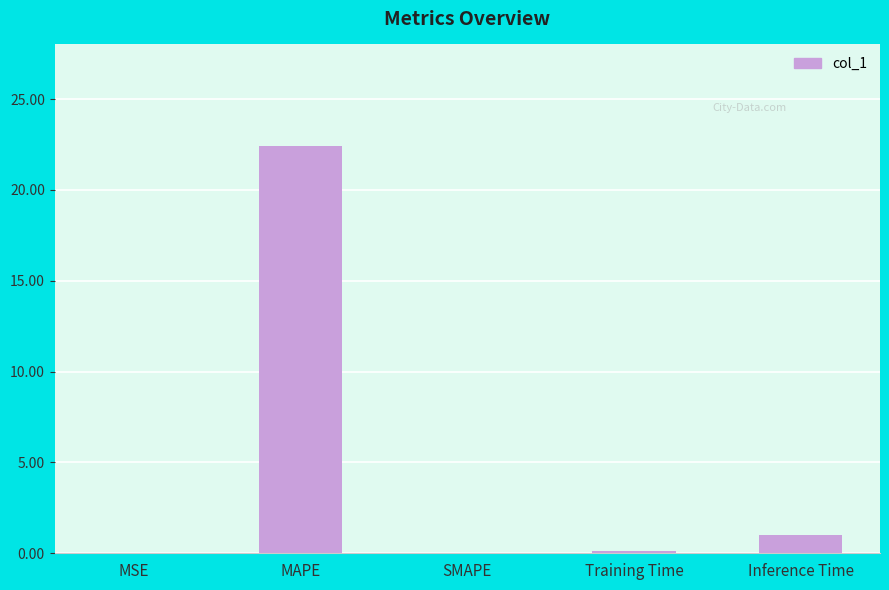

Are the bars horizontal?

No